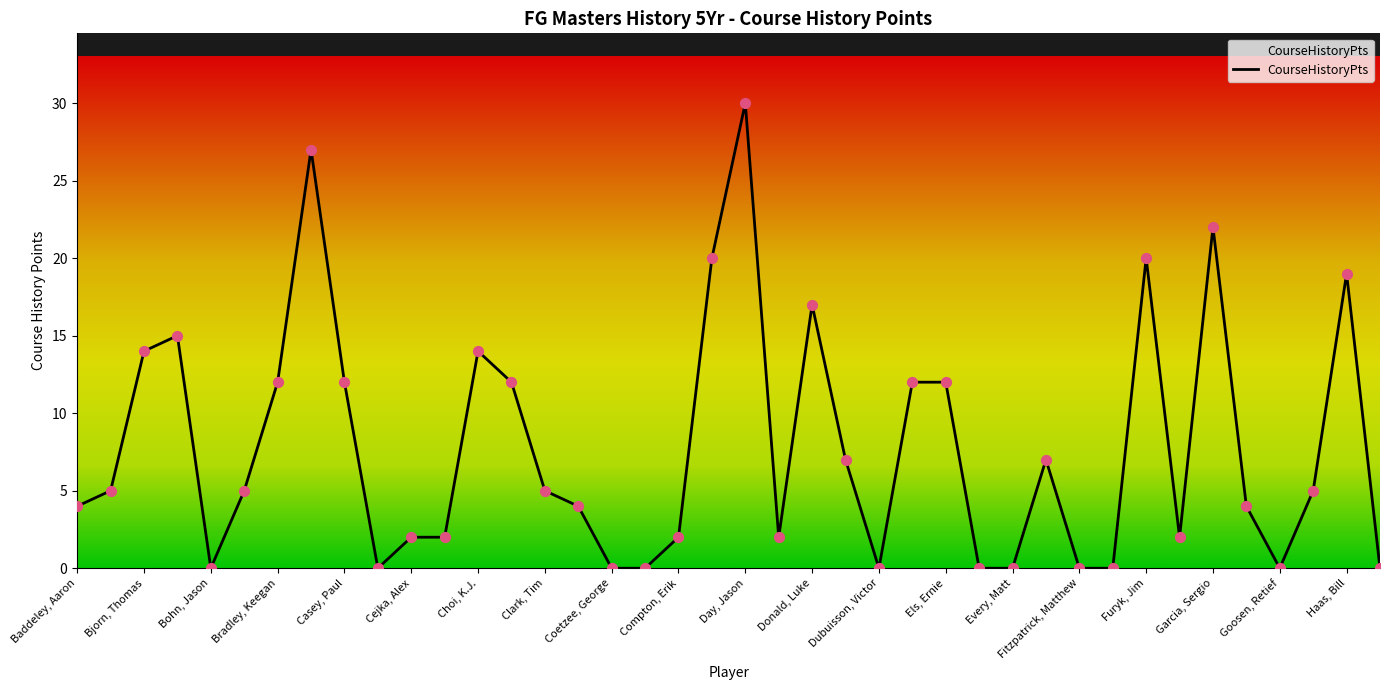

What is the maximum value shown in the chart?

30